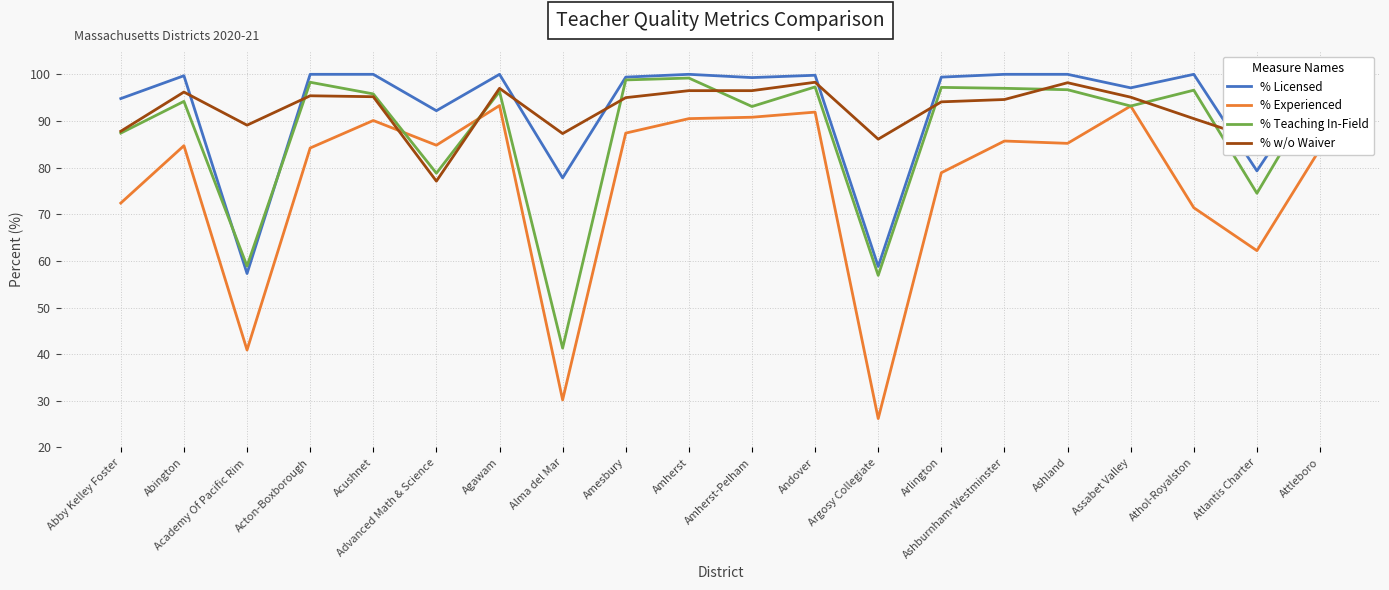

What position from the right is Alma del Mar?

13